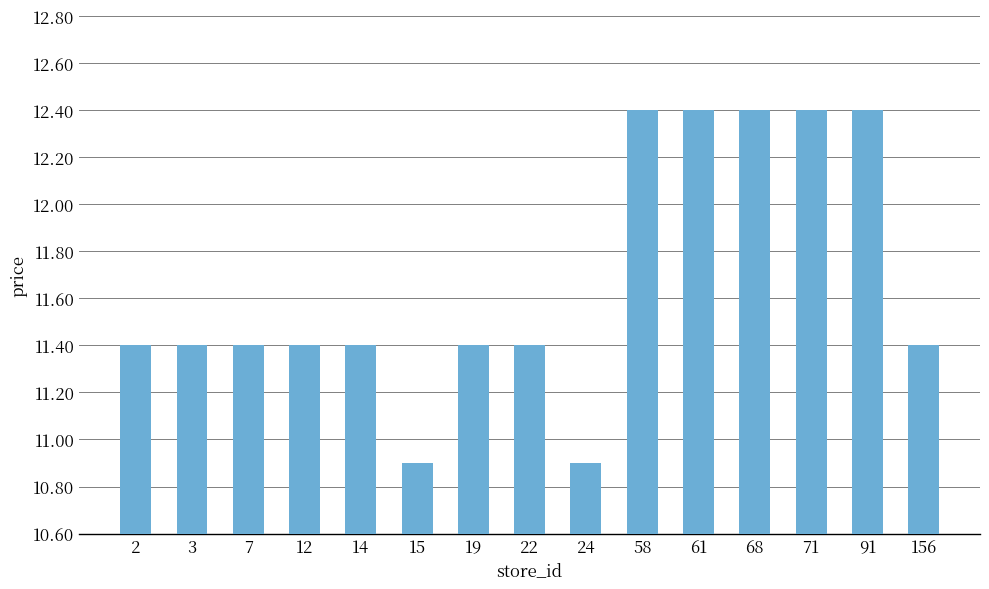

Which has a higher value, 19 or 61?

61